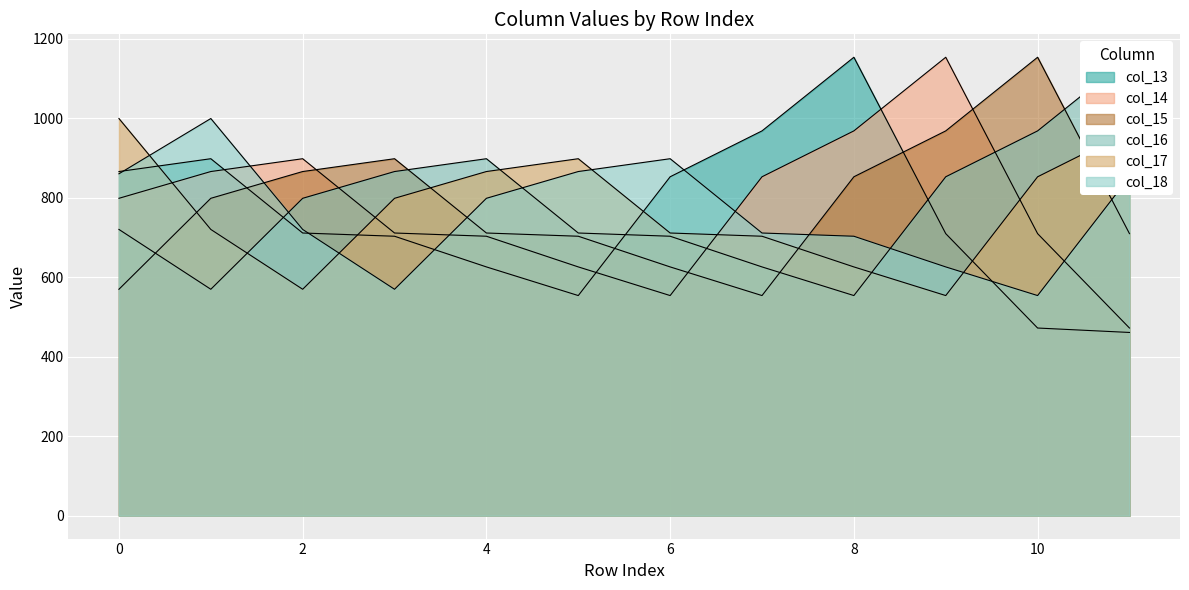

Between which two adjacent categories do col_15 and col_13 first intersect?

1 and 2